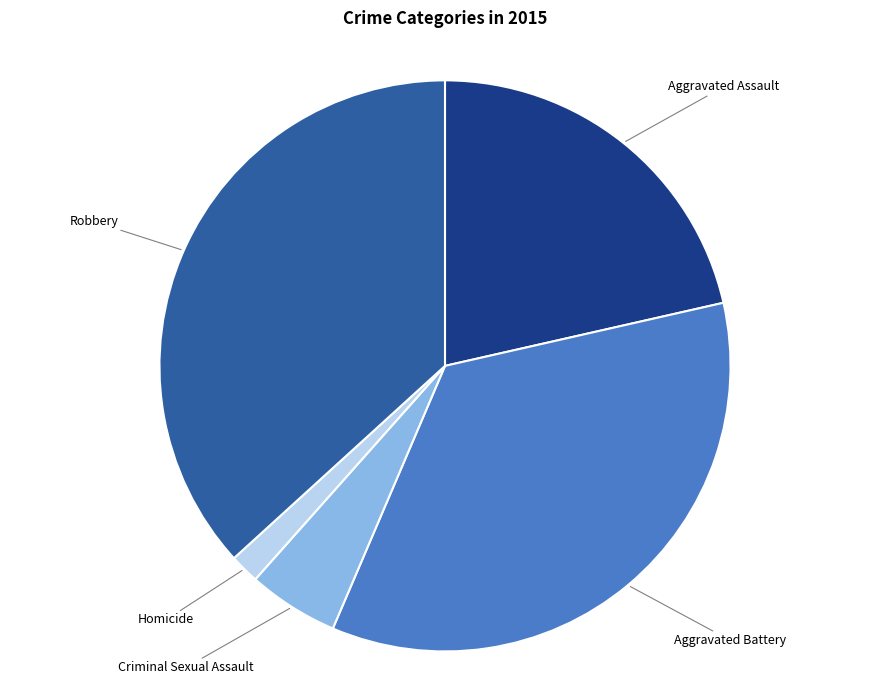

Is the sum of Robbery and Aggravated Battery greater than half?

Yes